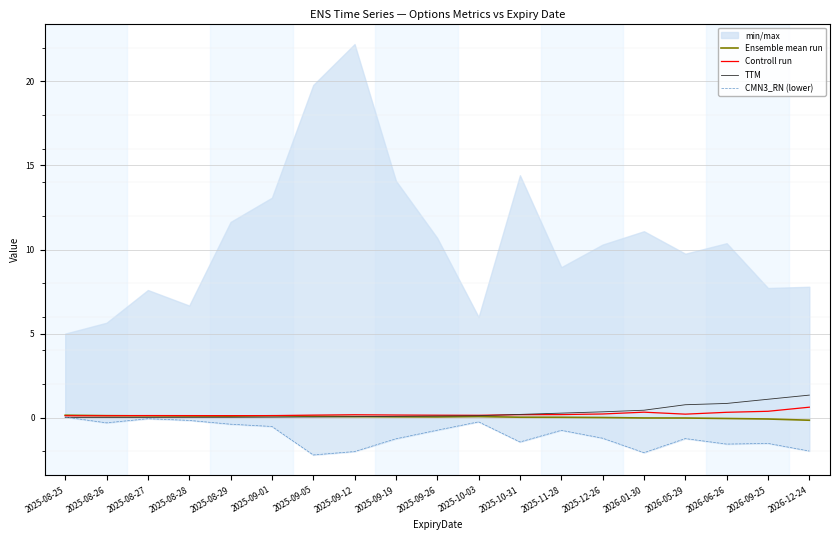

The value of TTM at 2025-08-26 is 0.0. True or false?

True